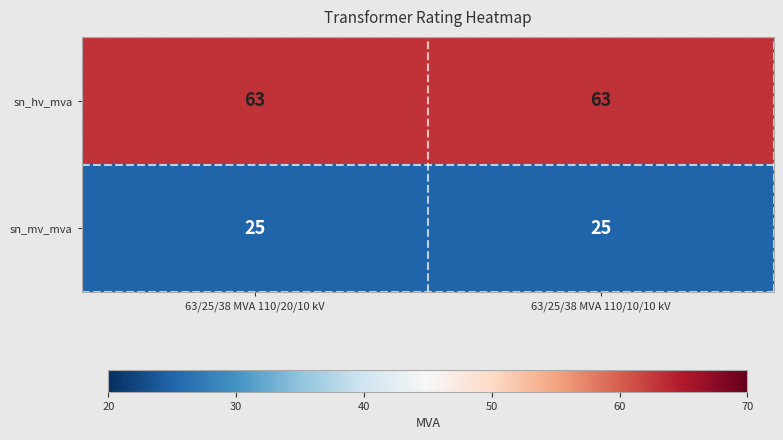

List the series in order of their overall mean, lowest first.

sn_mv_mva, sn_hv_mva